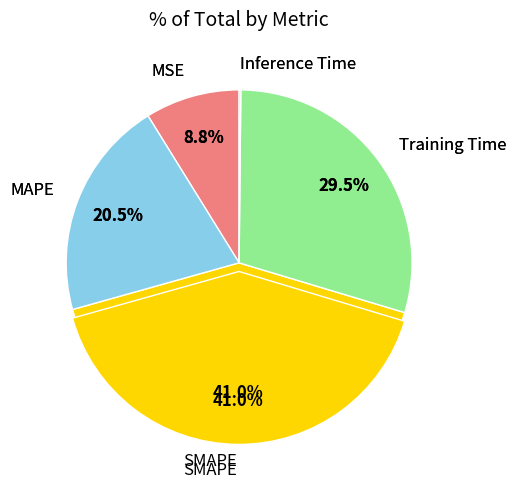

What percentage is NOT represented by Training Time?

70.5%